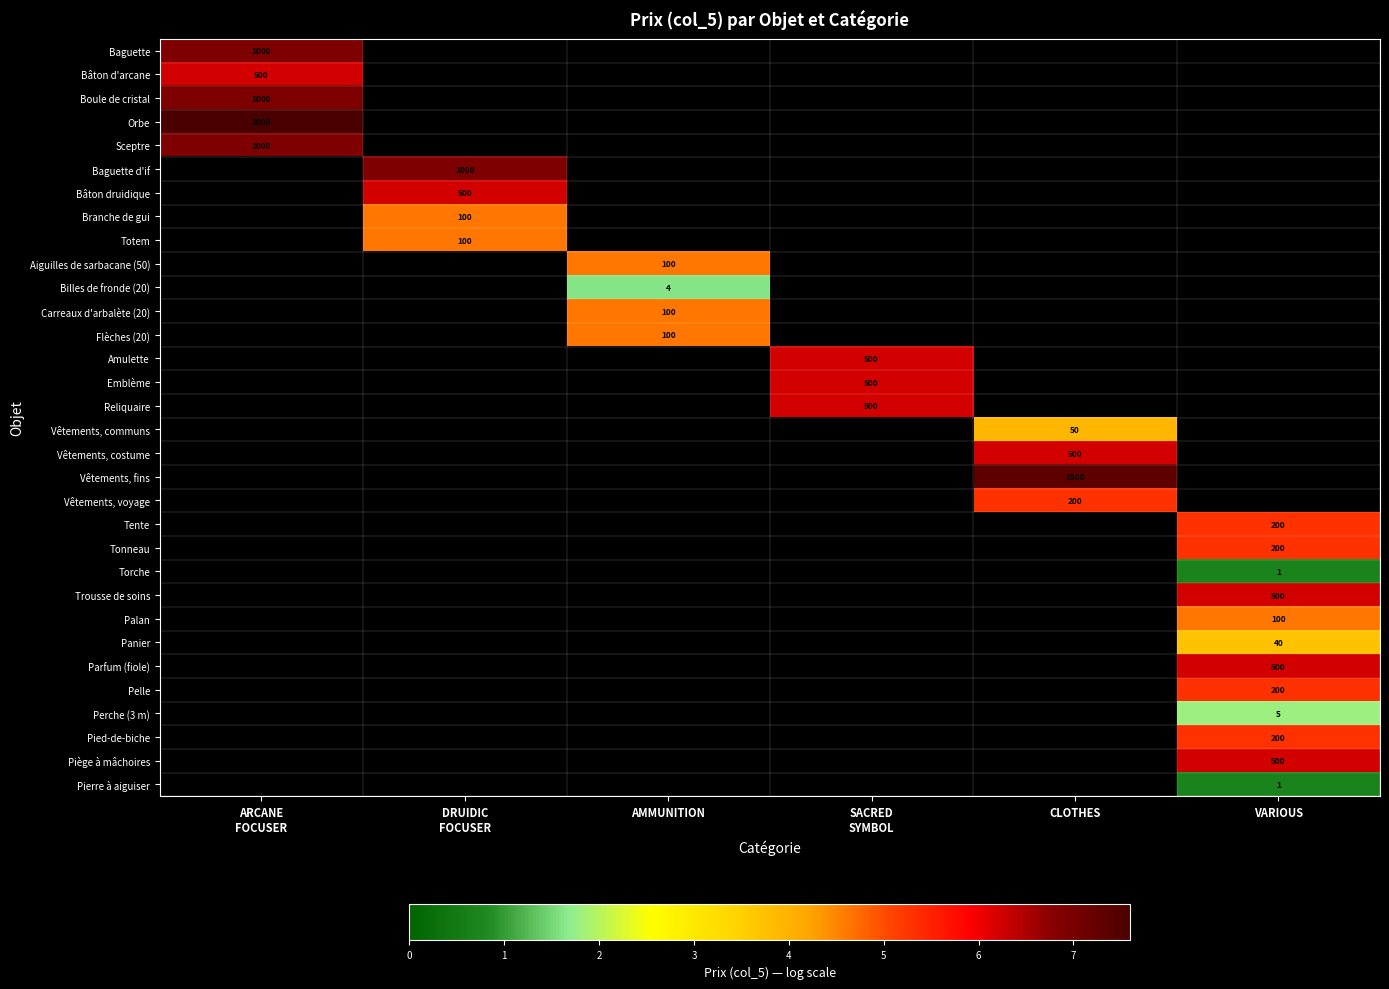

Which has a higher value, AMMUNITION or DRUIDIC
FOCUSER?

DRUIDIC
FOCUSER